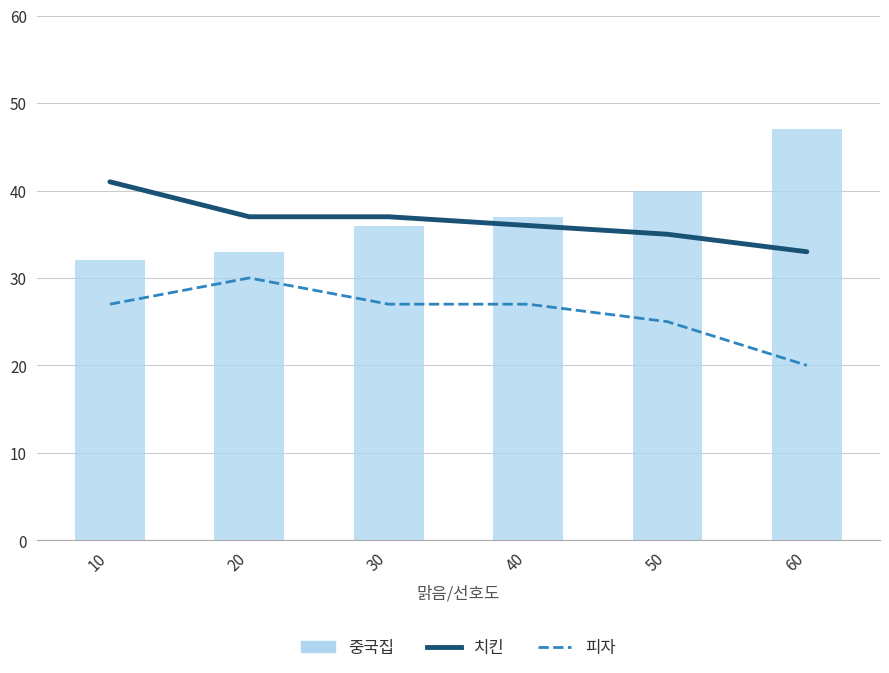

Reading right to left, list all the values displayed in this chart.

치킨: 60=33	50=35	40=36	30=37	20=37	10=41
피자: 60=20	50=25	40=27	30=27	20=30	10=27
중국집: 60=47	50=40	40=37	30=36	20=33	10=32